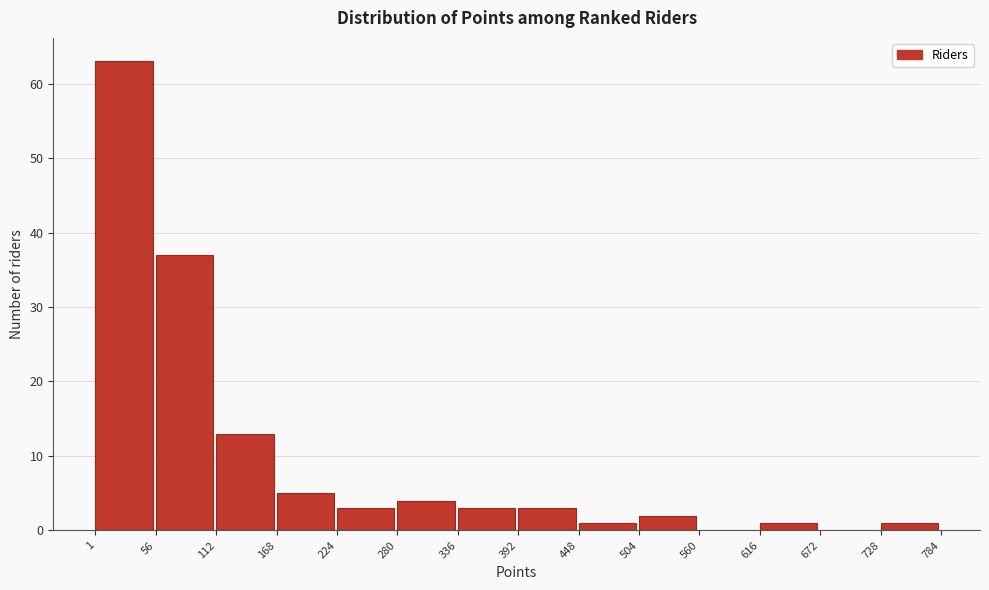

Which range on the x-axis has the tallest bar?

1 to 56